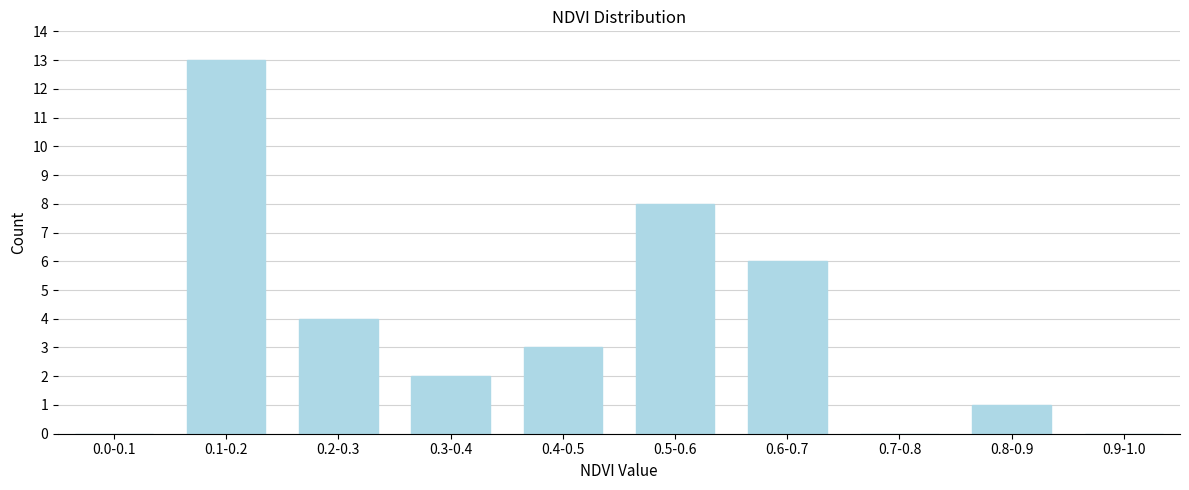

Reading right to left, transcribe all the data shown in this chart.

0.9-1.0=0	0.8-0.9=1	0.7-0.8=0	0.6-0.7=6	0.5-0.6=8	0.4-0.5=3	0.3-0.4=2	0.2-0.3=4	0.1-0.2=13	0.0-0.1=0